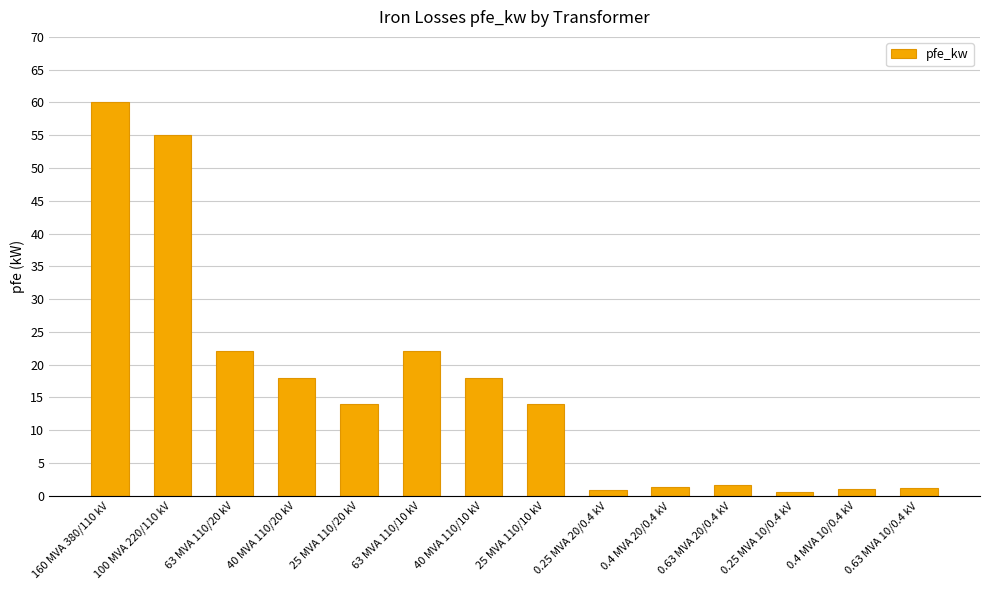

What position from the left is 25 MVA 110/20 kV?

5